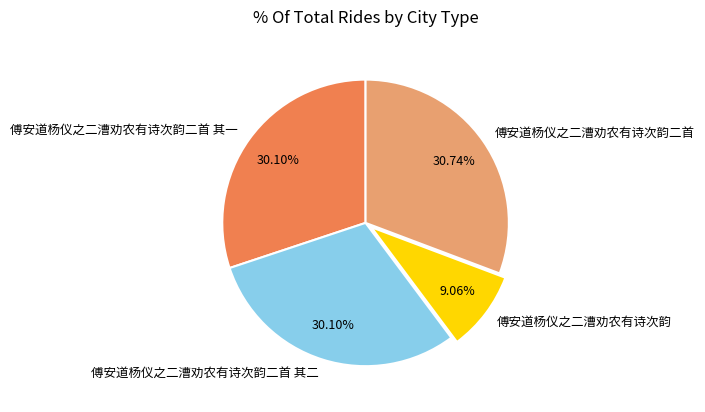

To the nearest percent, what portion does 傅安道杨仪之二漕劝农有诗次韵二首 其二 represent?

30%